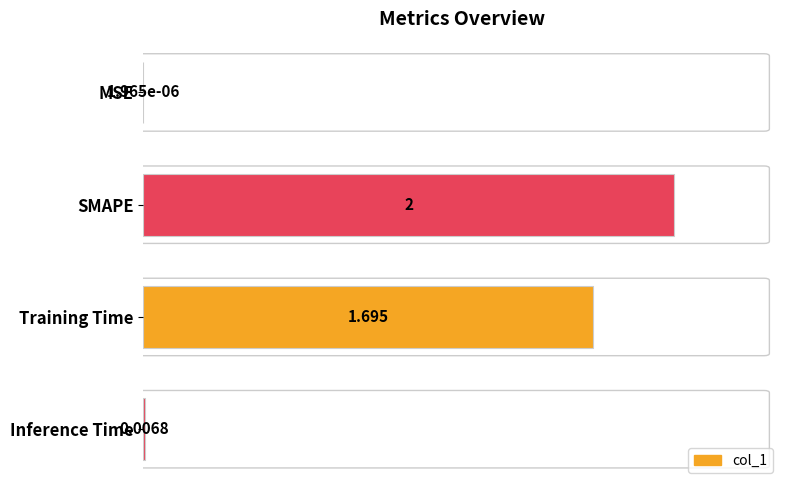

Where is the data nearest to the value 1?

Training Time